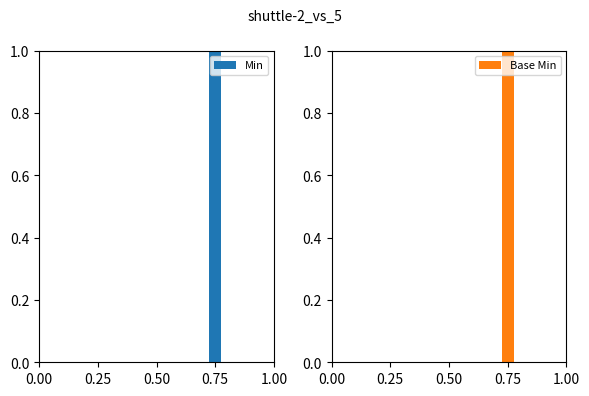

The value of Min at 1.00 is 0. True or false?

True